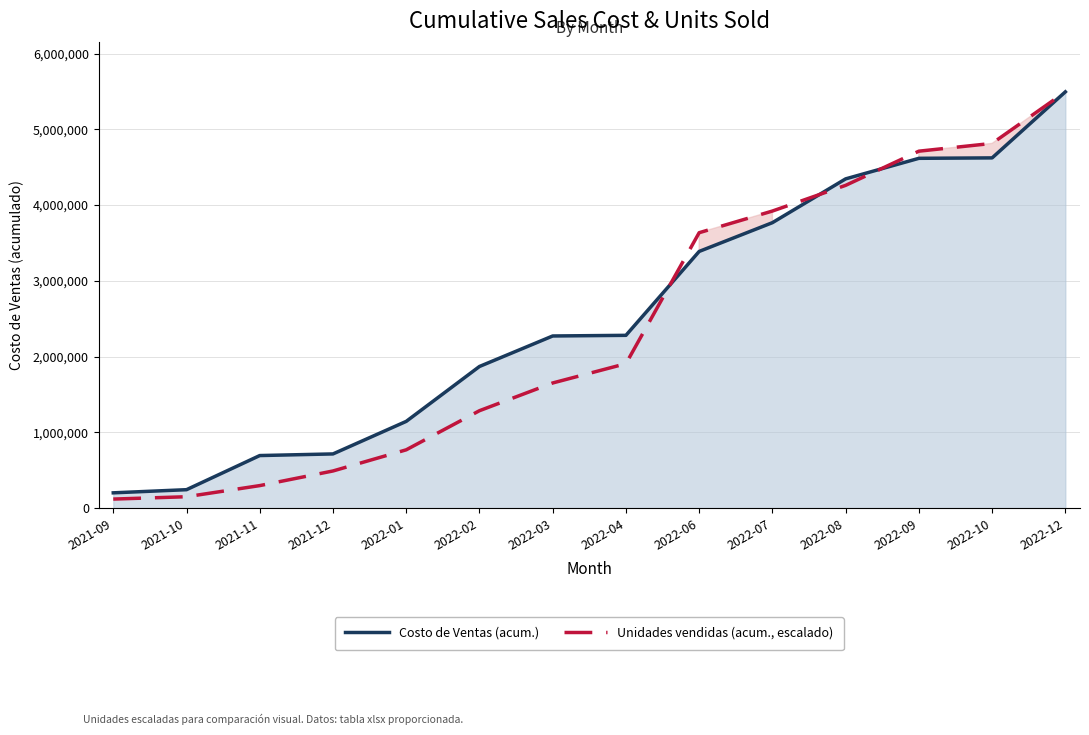

Rank the series at 2022-08 from lowest to highest value.

Unidades vendidas (acum., escalado), Costo de Ventas (acum.)